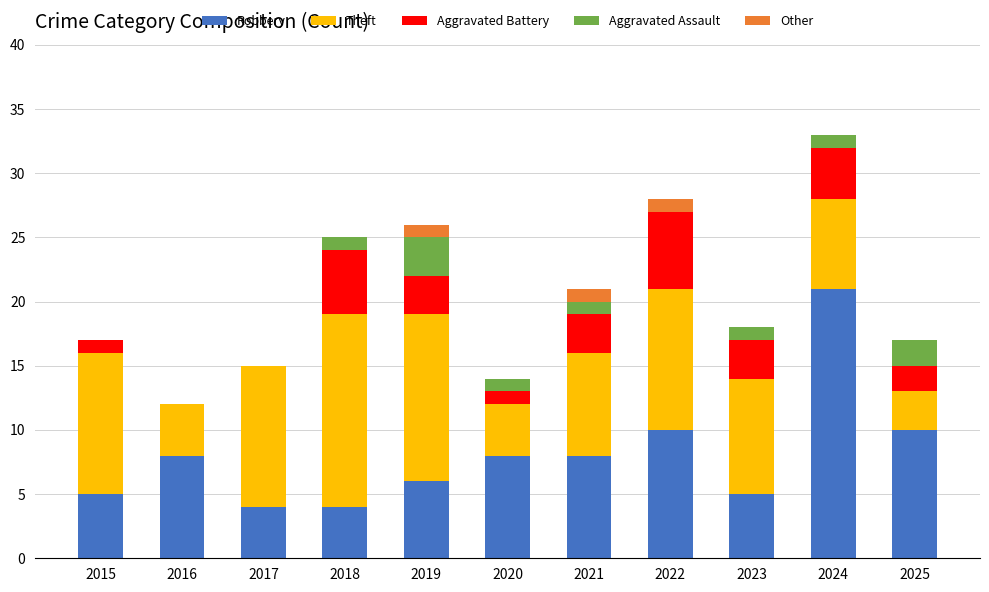

Are the bars grouped side by side (vs. stacked)?

No